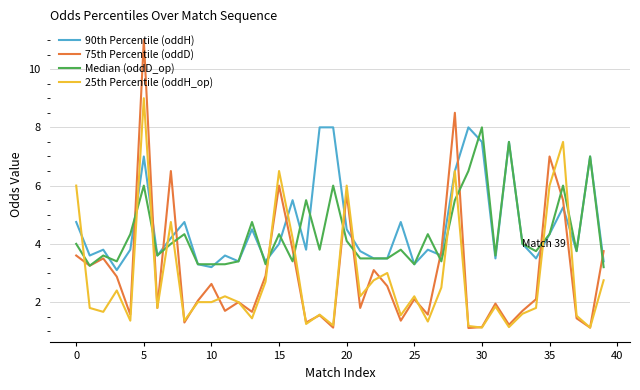

How many times do 75th Percentile (oddD) and 90th Percentile (oddH) cross each other?

13